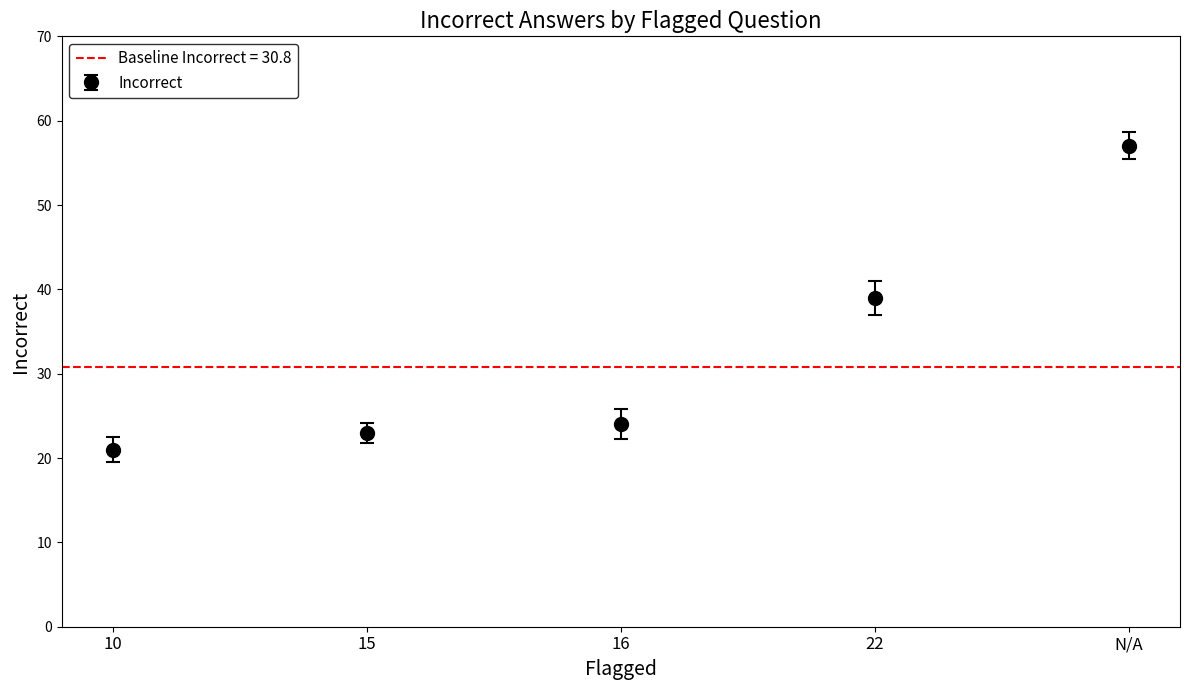

What is the difference between the maximum and minimum values?

36